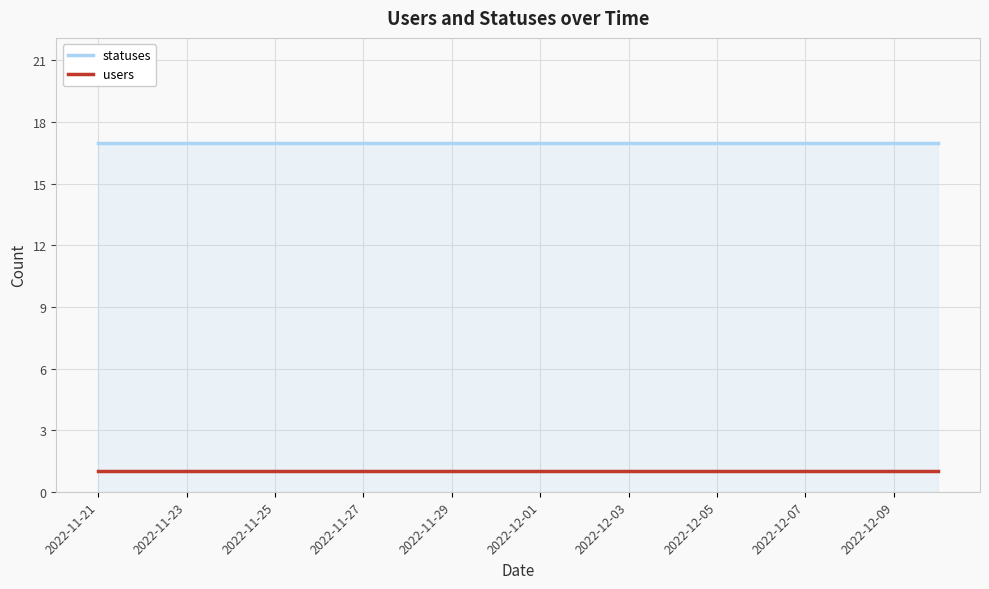

True or false: users and statuses cross at least once.

False